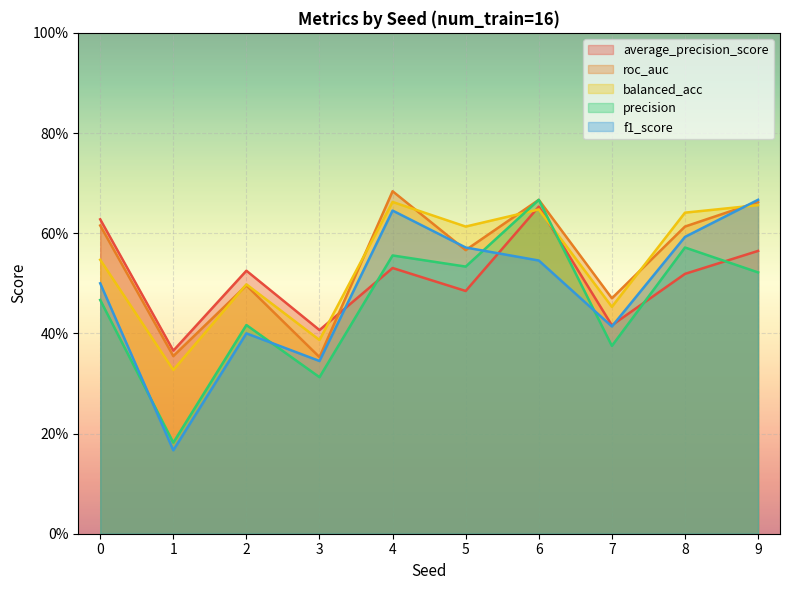

Where do roc_auc and f1_score first cross each other?

4 and 5